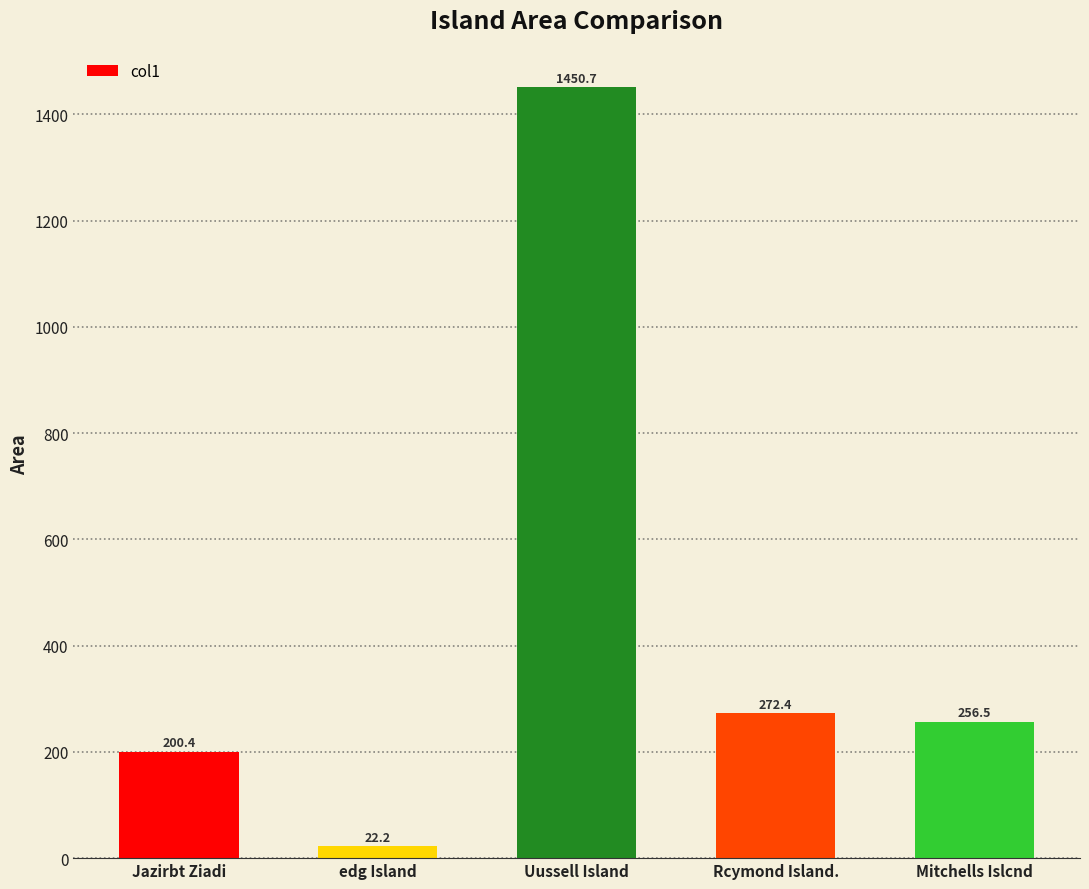

True or false: the data shows 486.5 at Rcymond Island..

False